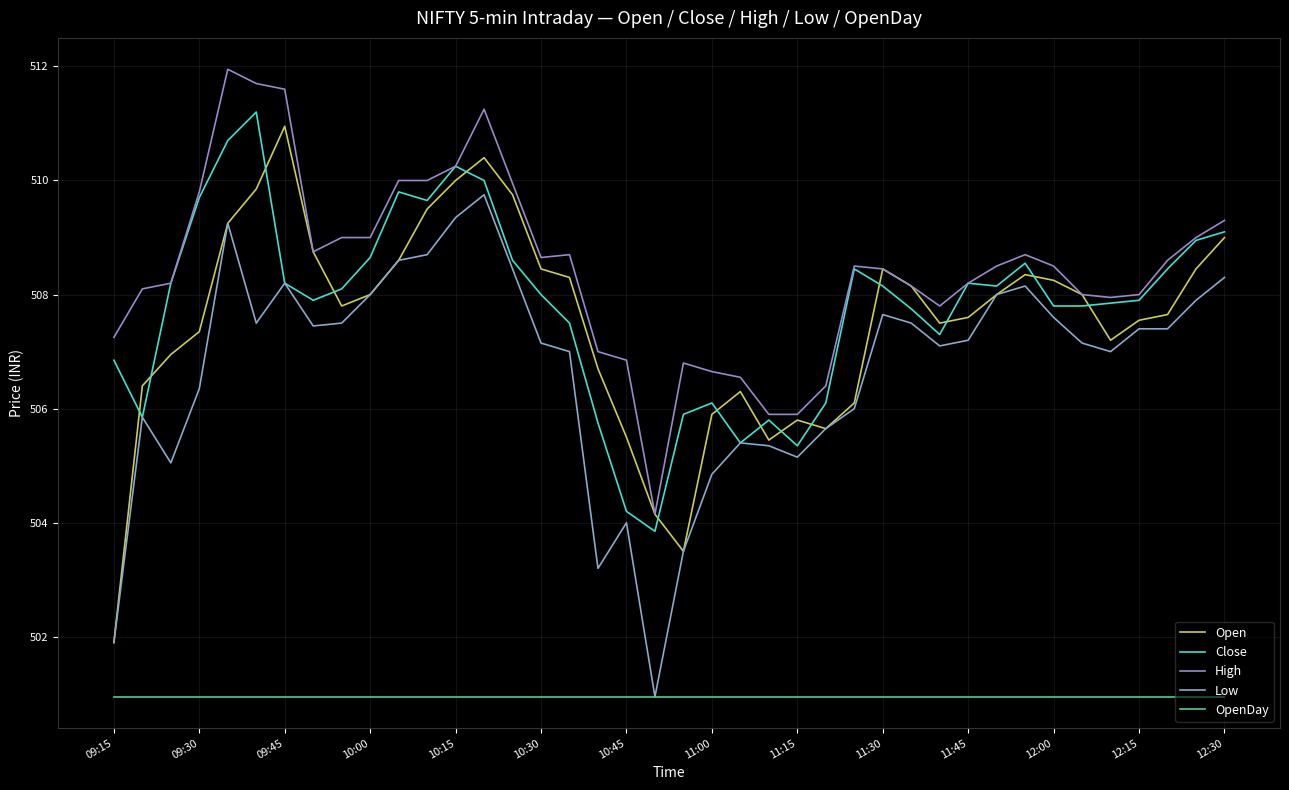

Does the chart display data point markers on the line(s)?

No